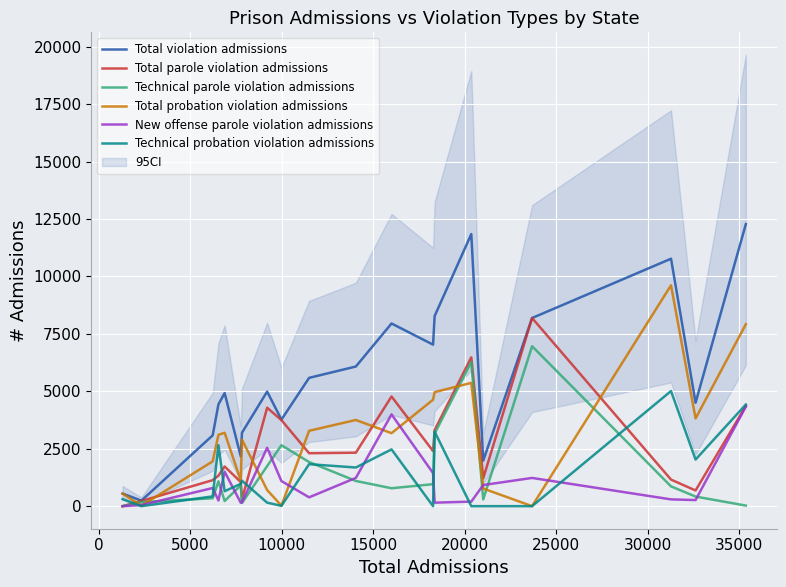

Is this an area chart (filled region under the line)?

No